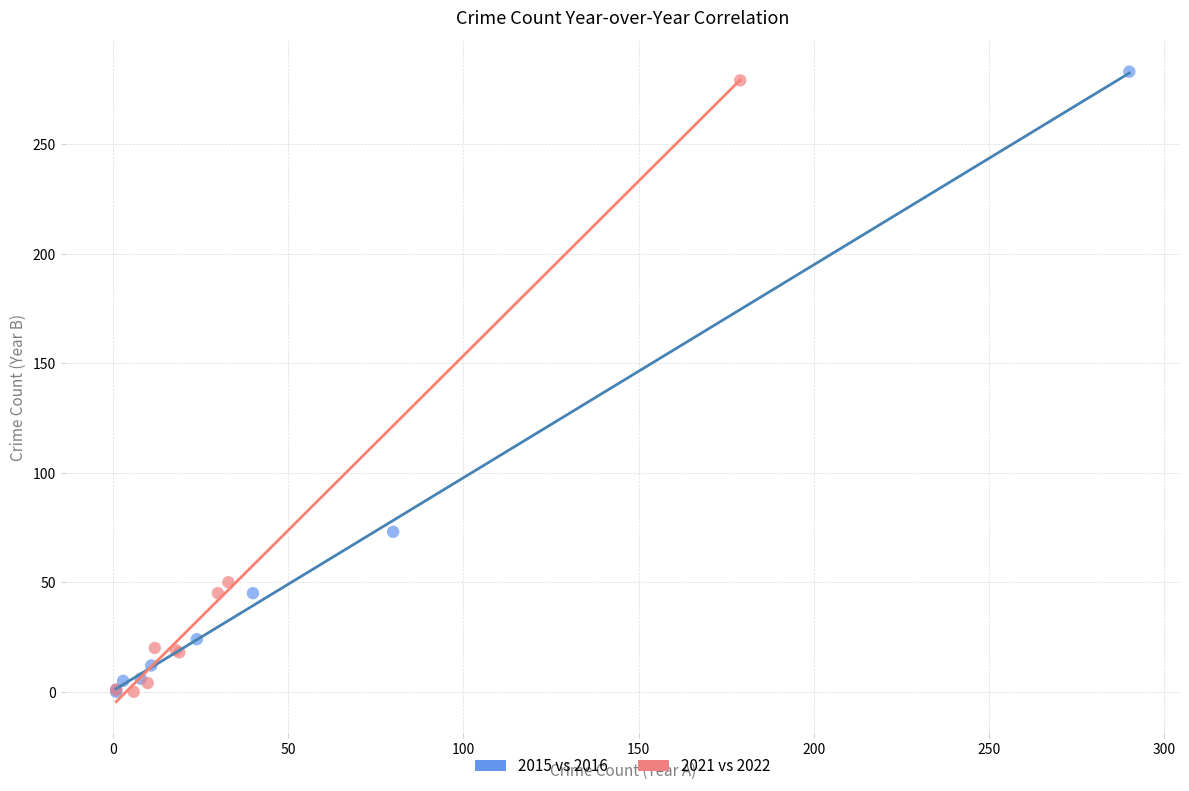

Which series has the largest Y range (max minus min)?

2015 vs 2016